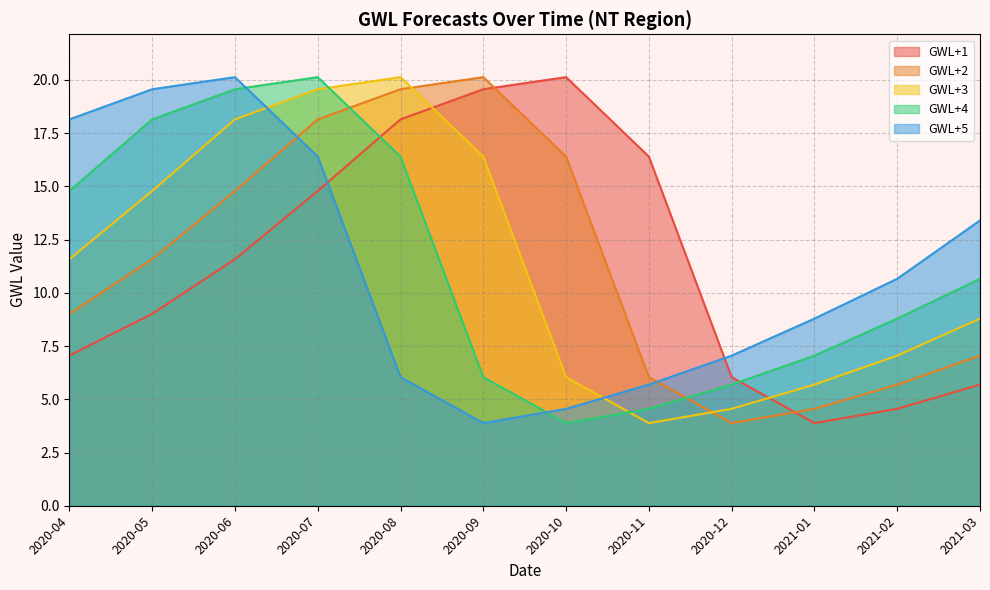

How many lines are shown in the chart?

5